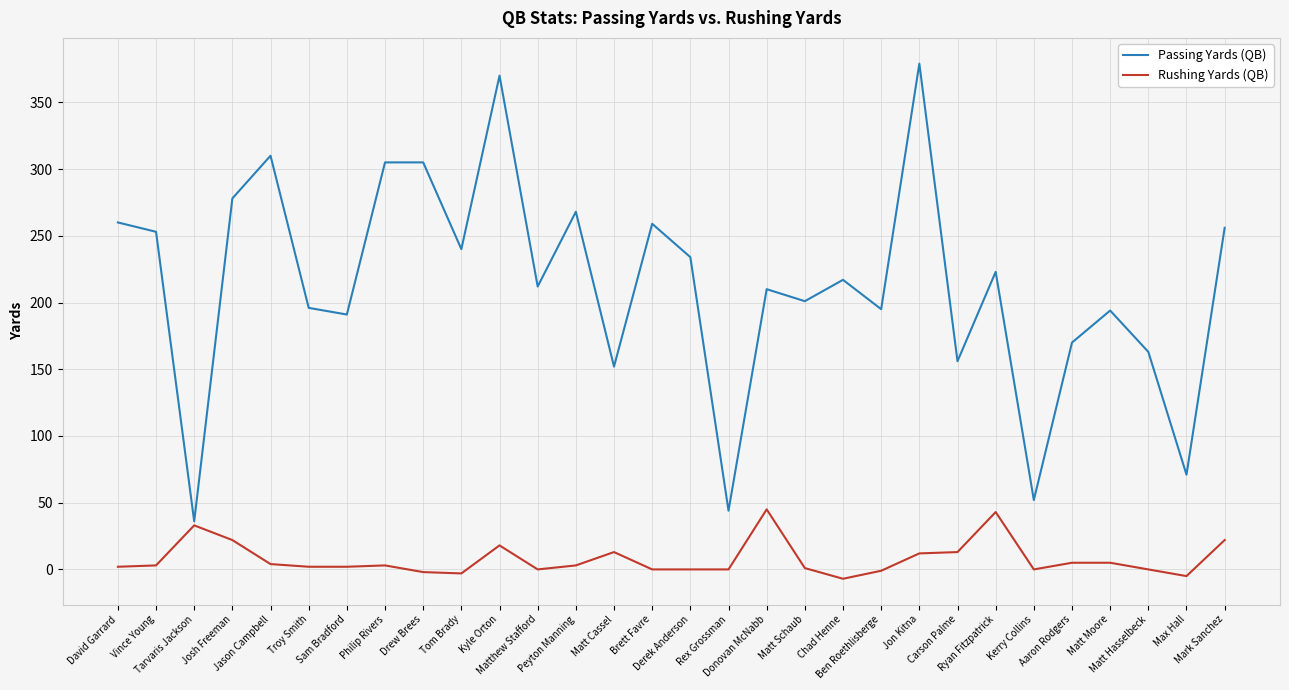

List the series in order of their overall mean, highest first.

Passing Yards (QB), Rushing Yards (QB)